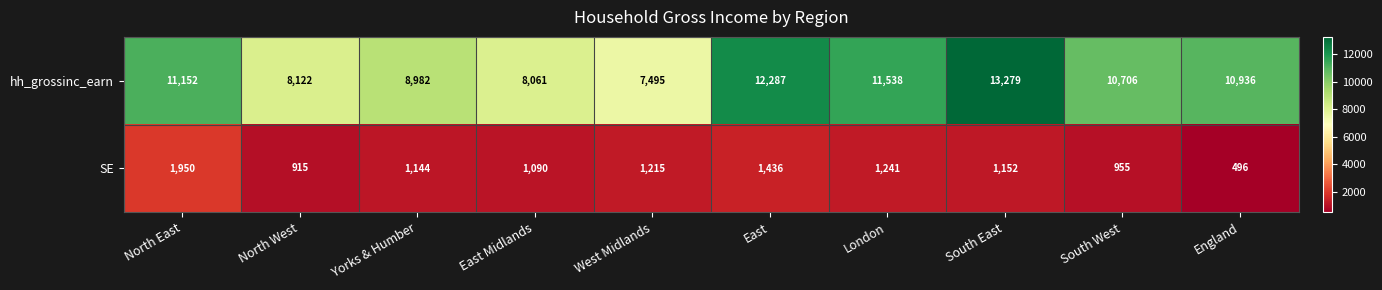

How many series are shown in this chart?

2